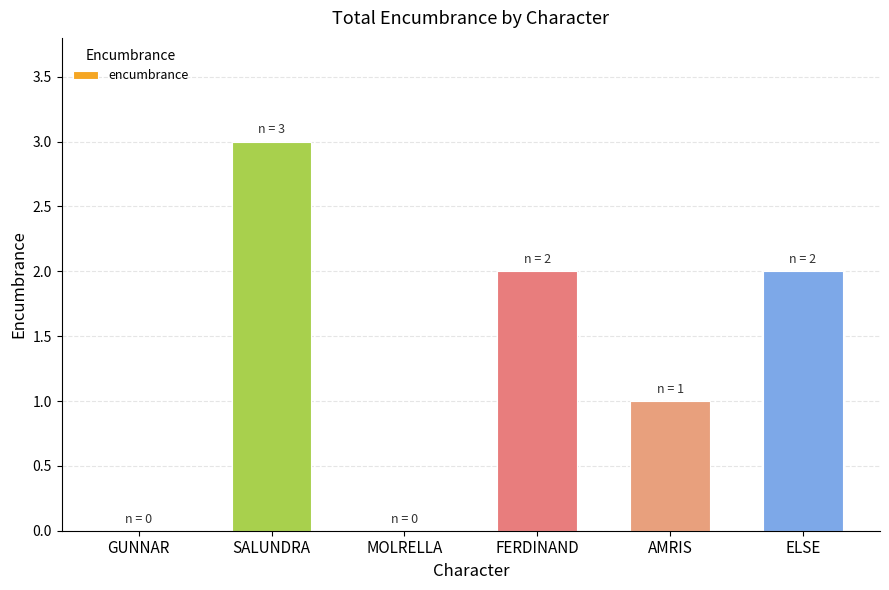

What value does the data have at FERDINAND?

2